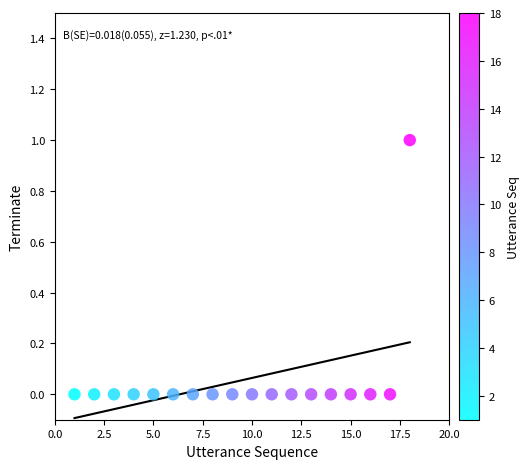

What is the range of X values (max minus min)?

17